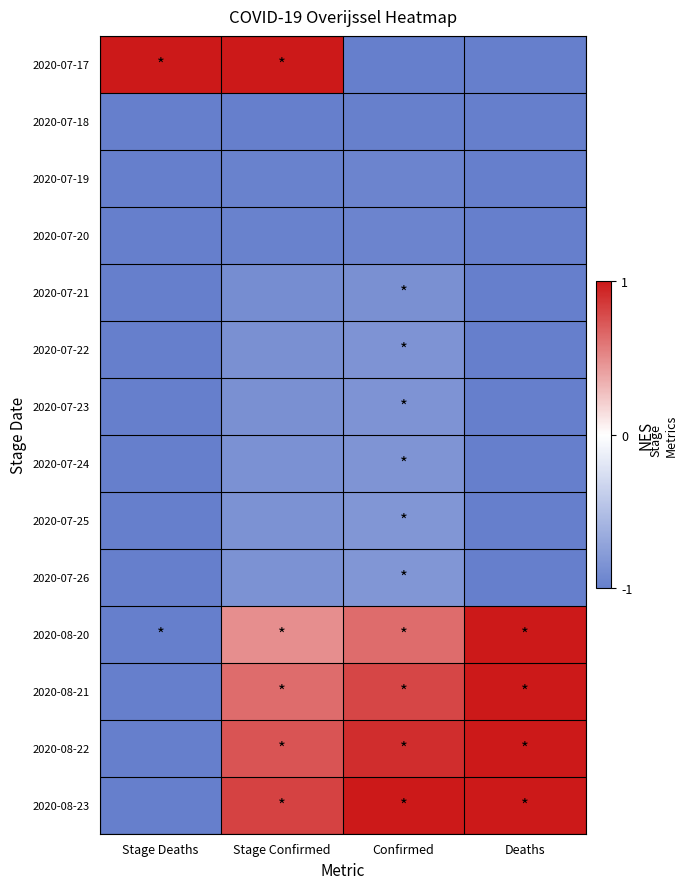

How many categories are shown in the chart?

4